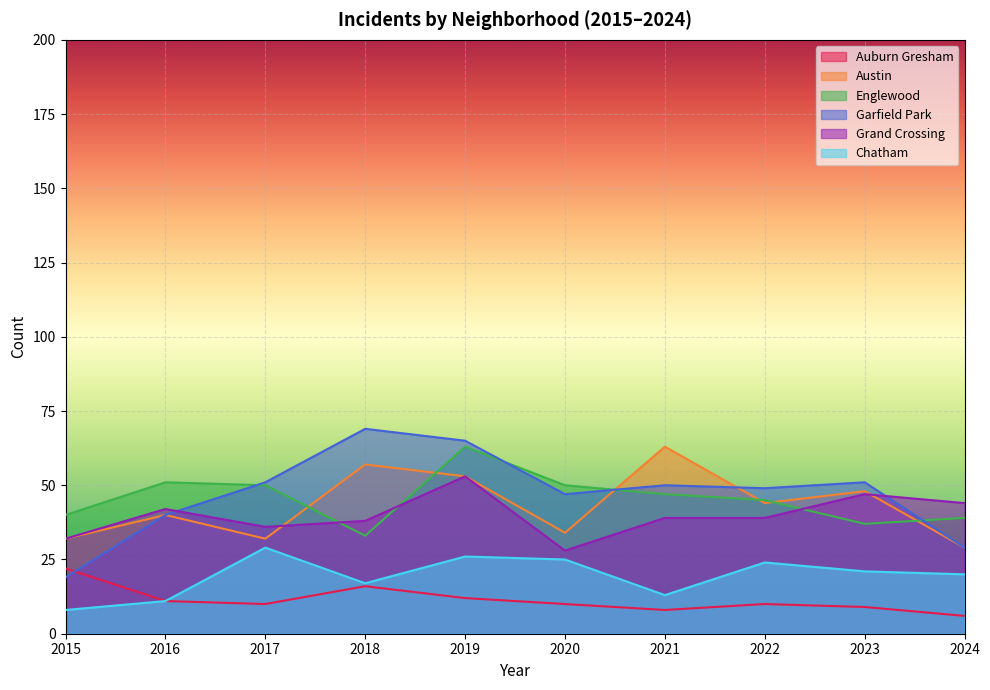

Reading left to right, transcribe all the data shown in this chart.

Auburn Gresham: 2015=22	2016=11	2017=10	2018=16	2019=12	2020=10	2021=8	2022=10	2023=9	2024=6
Austin: 2015=32	2016=40	2017=32	2018=57	2019=53	2020=34	2021=63	2022=44	2023=48	2024=29
Englewood: 2015=40	2016=51	2017=50	2018=33	2019=63	2020=50	2021=47	2022=45	2023=37	2024=39
Garfield Park: 2015=19	2016=40	2017=51	2018=69	2019=65	2020=47	2021=50	2022=49	2023=51	2024=29
Grand Crossing: 2015=32	2016=42	2017=36	2018=38	2019=53	2020=28	2021=39	2022=39	2023=47	2024=44
Chatham: 2015=8	2016=11	2017=29	2018=17	2019=26	2020=25	2021=13	2022=24	2023=21	2024=20